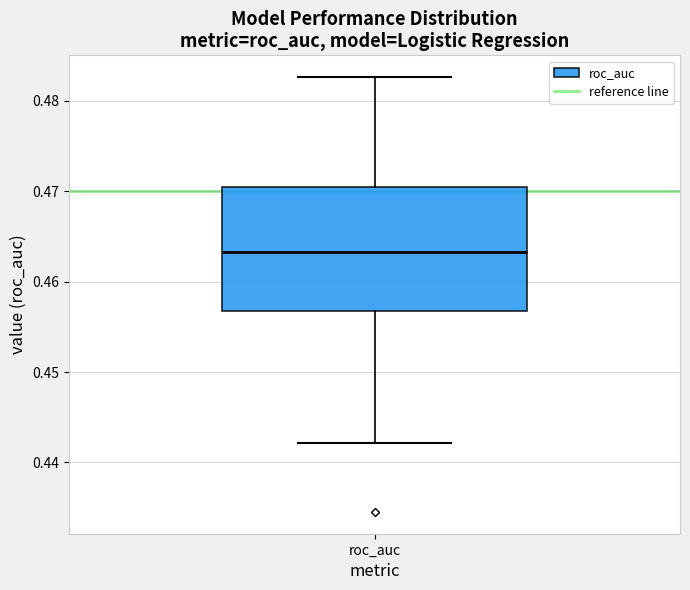

Transcribe this box plot: give where the median line is, the range the box spans, and where the two whiskers end, as read against the y-axis. The values are not printed on the chart, so give them approximately, as read against the axis.

median 0.463, box 0.457 to 0.470, whiskers 0.442 to 0.483